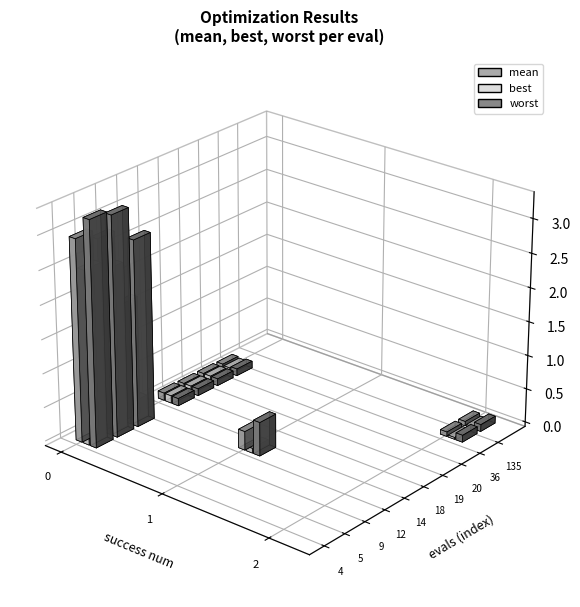

List the labels in order of evals value, smallest first.

4, 5, 9, 12, 14, 18, 19, 20, 36, 135